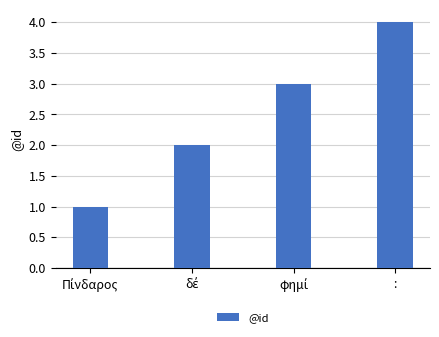

What is the maximum value shown in the chart?

4